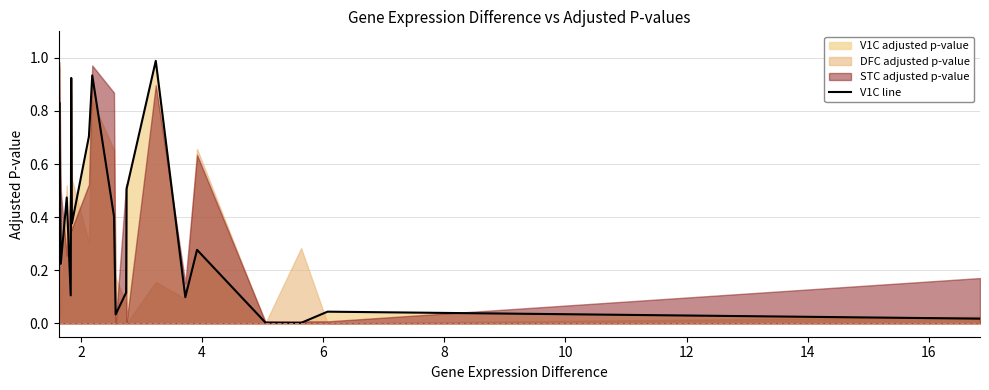

What is the highest value of the V1C line series?

1.0